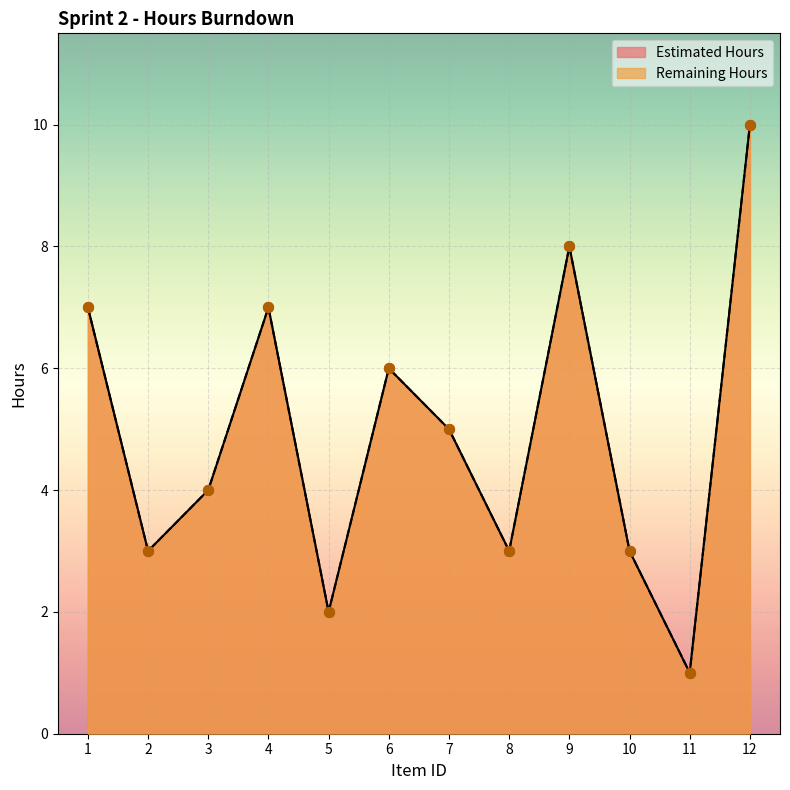

What is the total value across all series at 2?

6